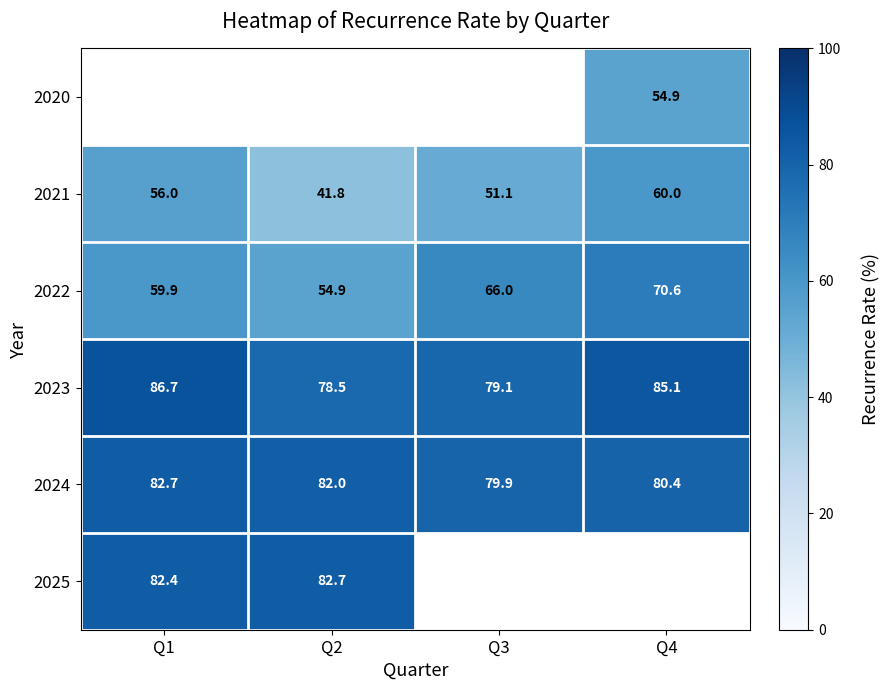

Between Q3 and Q4, which is larger?

Q4